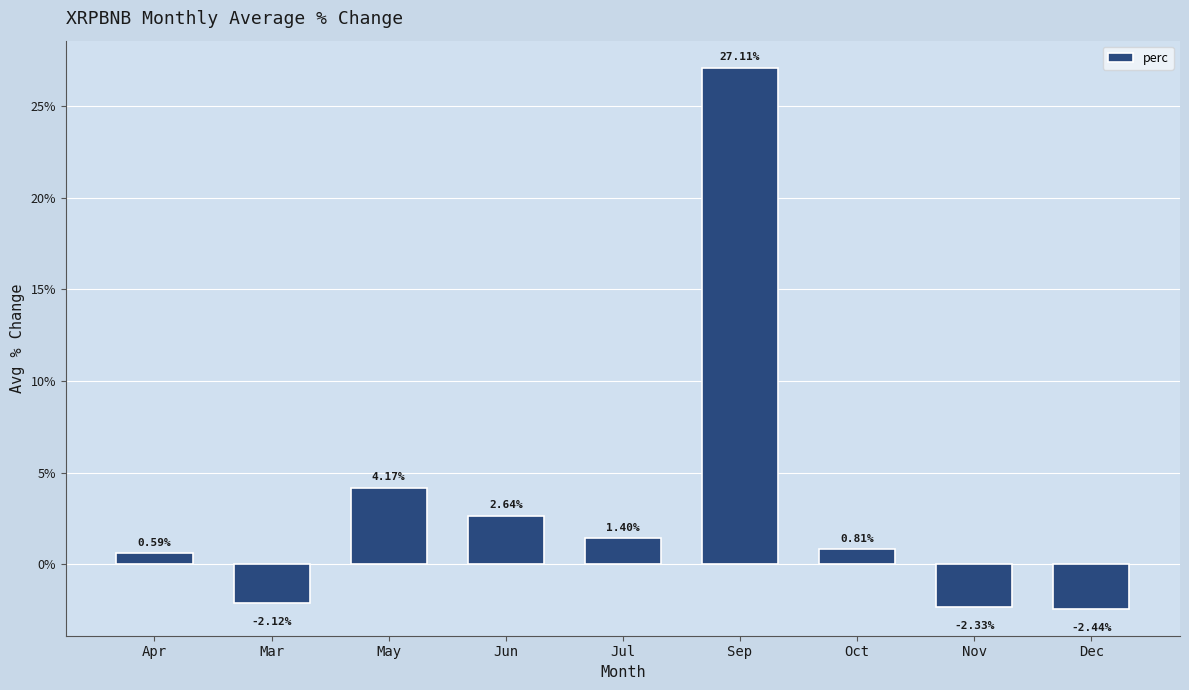

Which has a higher value, Apr or Jun?

Jun